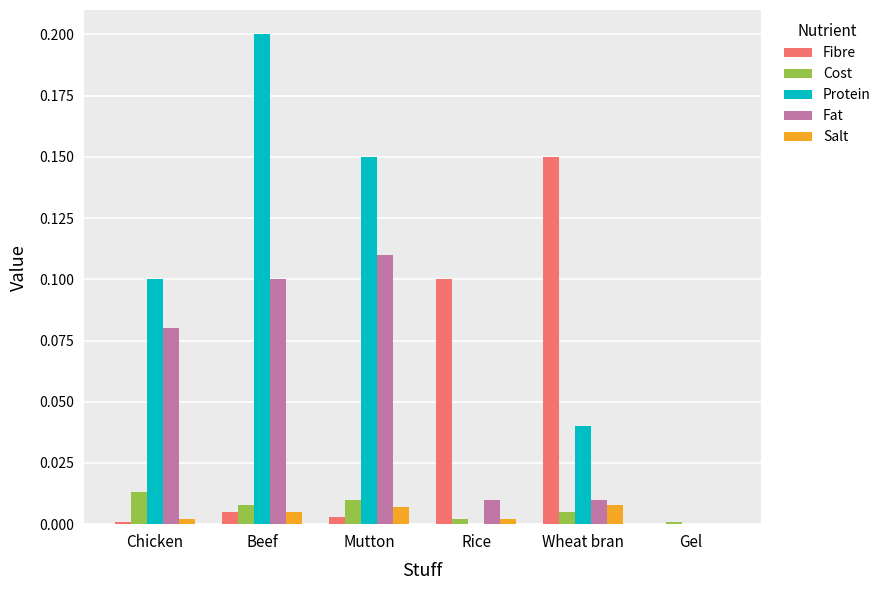

Is it true that Protein equals 0.0 at Wheat bran?

True